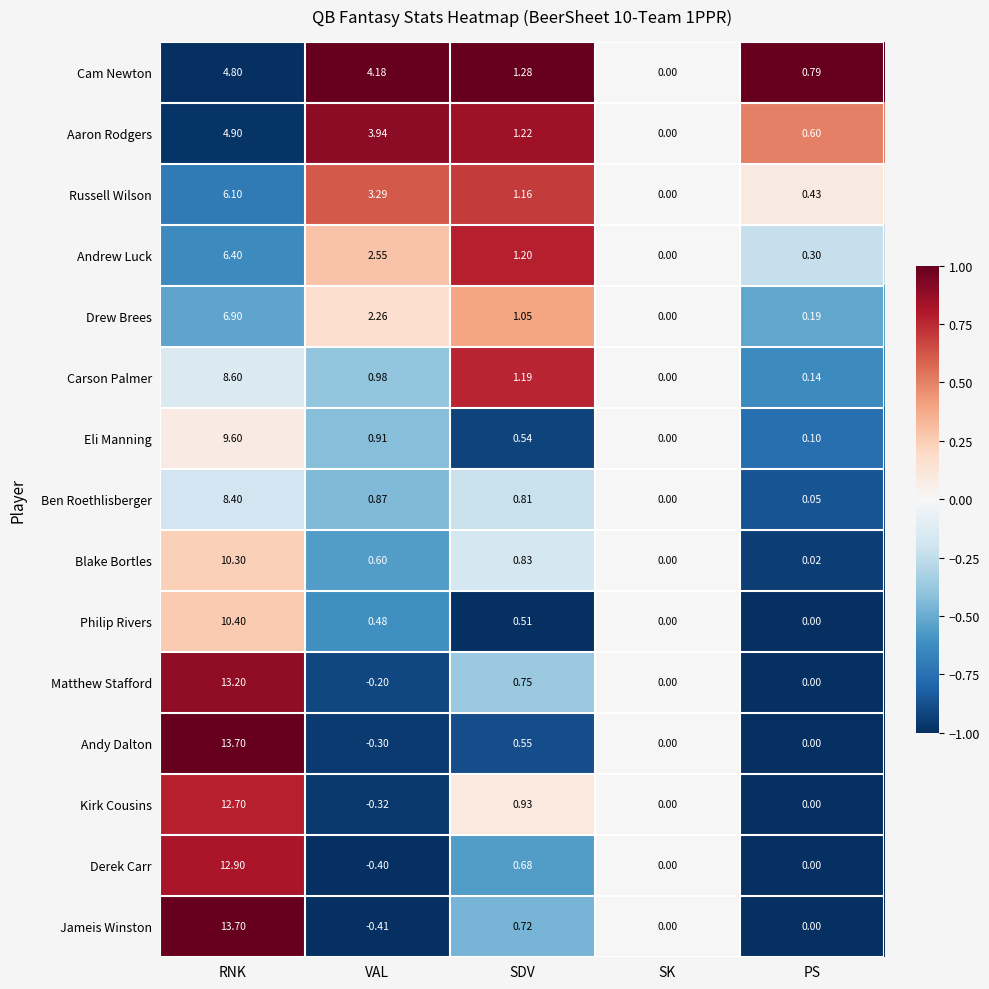

At SDV, list the series in order from smallest to largest.

Philip Rivers, Eli Manning, Andy Dalton, Derek Carr, Jameis Winston, Matthew Stafford, Ben Roethlisberger, Blake Bortles, Kirk Cousins, Drew Brees, Russell Wilson, Carson Palmer, Andrew Luck, Aaron Rodgers, Cam Newton